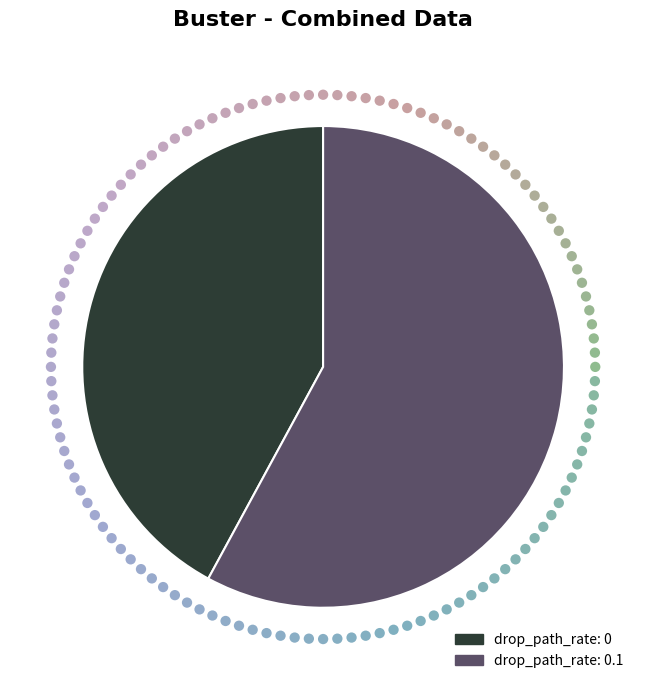

Which category has the biggest portion of the pie?

drop_path_rate: 0.1